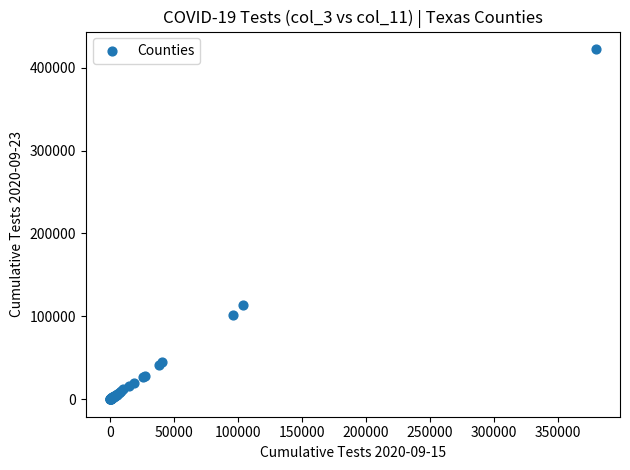

What Y value in the scatter plot is closest to 211201?

113521